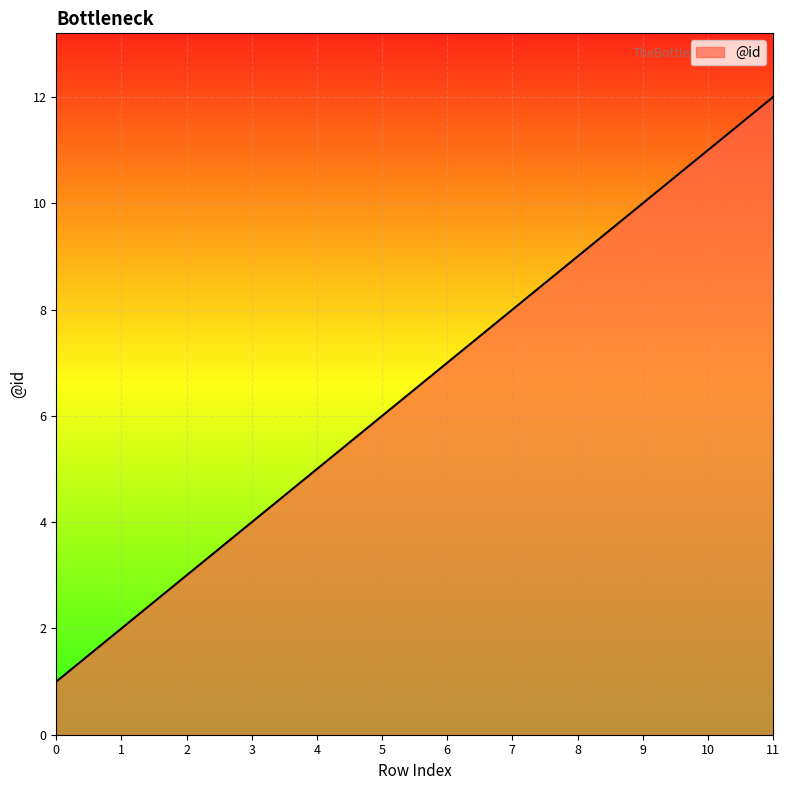

Rank the categories by value from highest to lowest.

11, 10, 9, 8, 7, 6, 5, 4, 3, 2, 1, 0